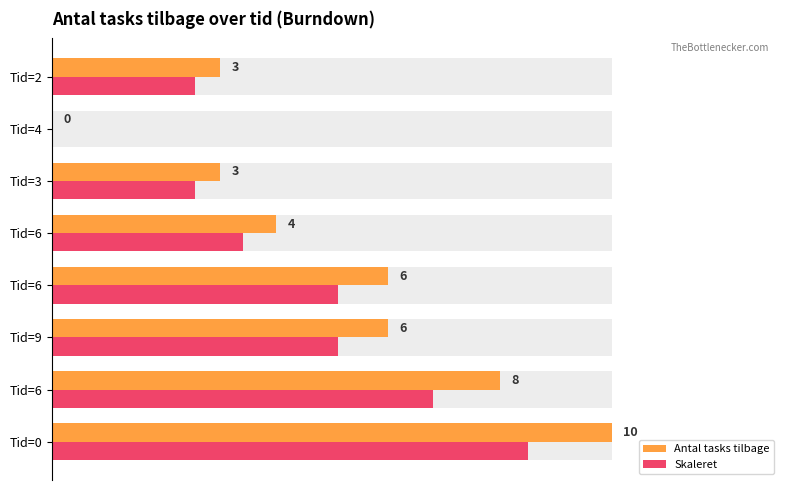

Count the number of categories in the chart.

8